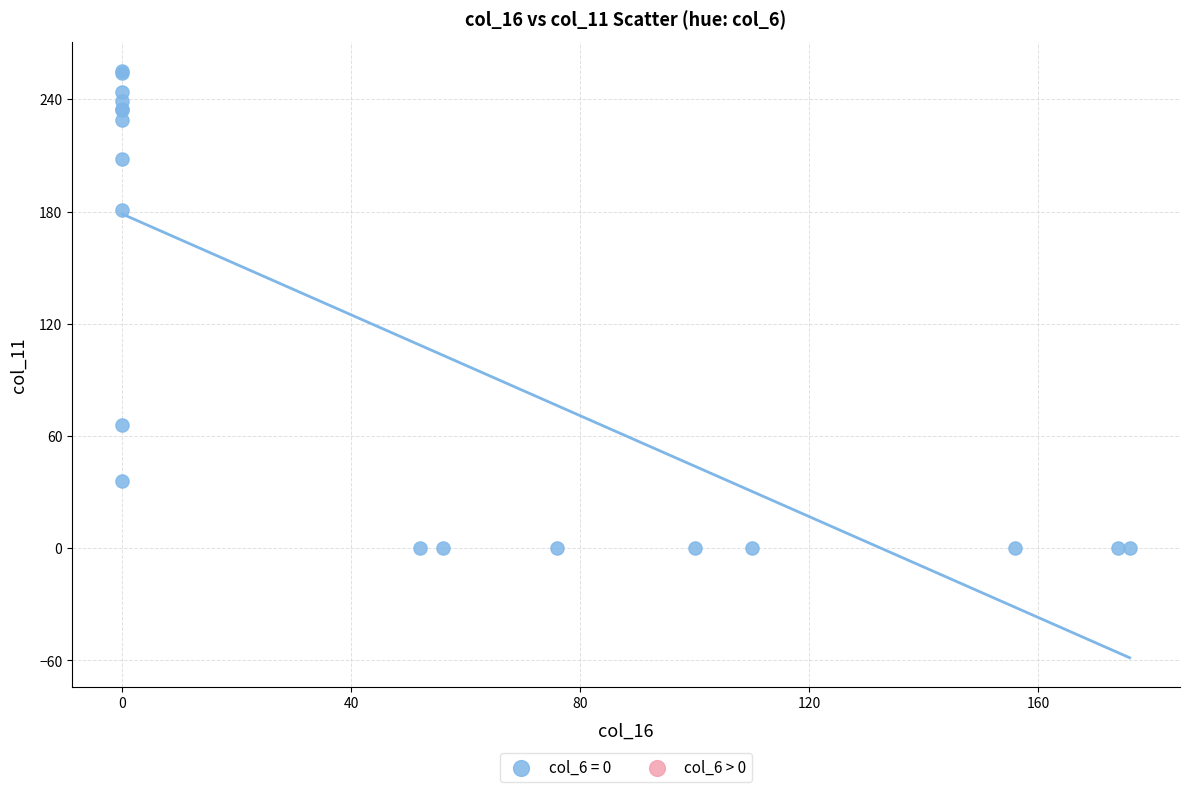

What Y value in the scatter plot is closest to 127?

181